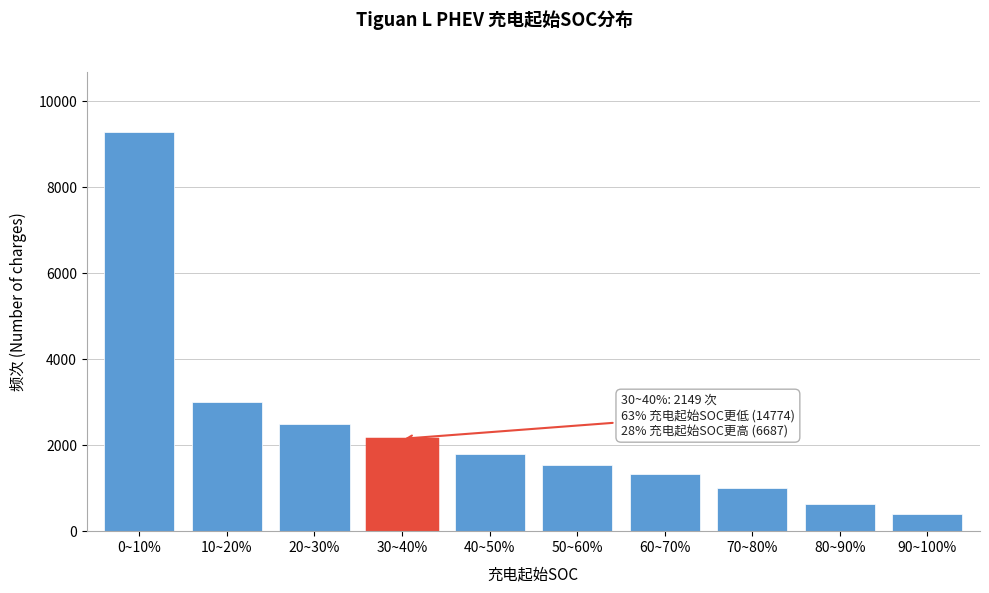

Reading left to right, extract all data points from this chart.

0~10%=9297	10~20%=2994	20~30%=2483	30~40%=2149	40~50%=1784	50~60%=1532	60~70%=1338	70~80%=1005	80~90%=634	90~100%=394